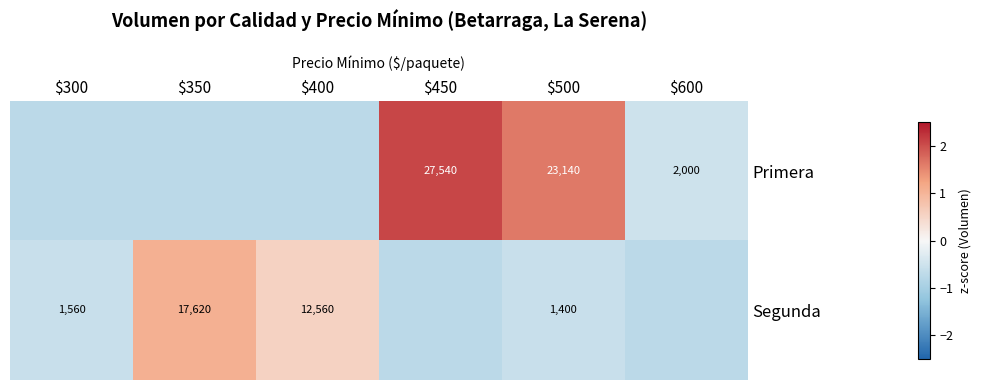

Which series changed the most between $350 and $600?

Segunda